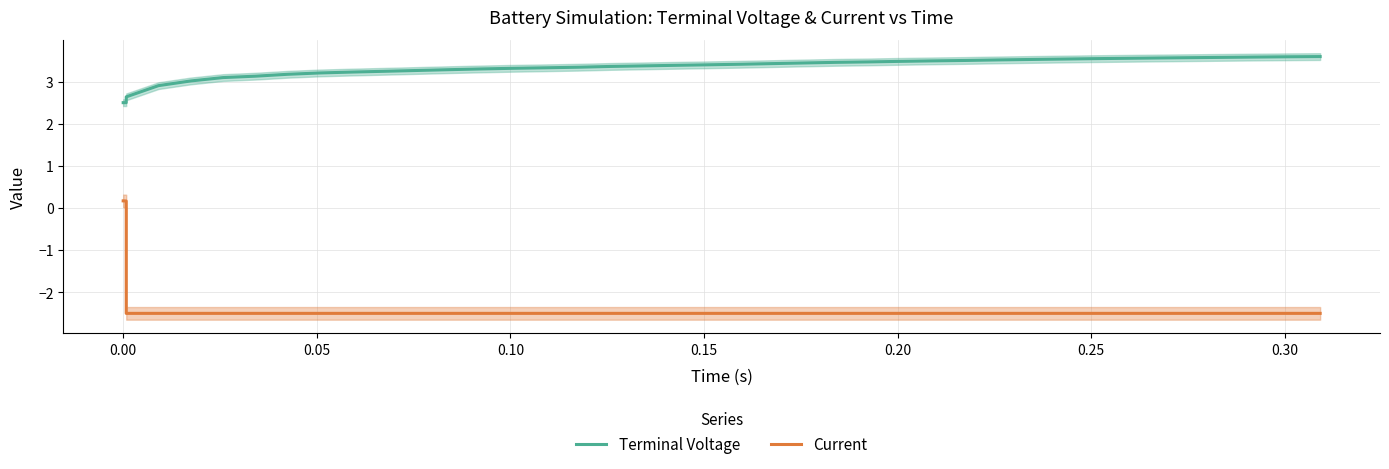

True or false: Current and Terminal Voltage intersect in this chart.

False